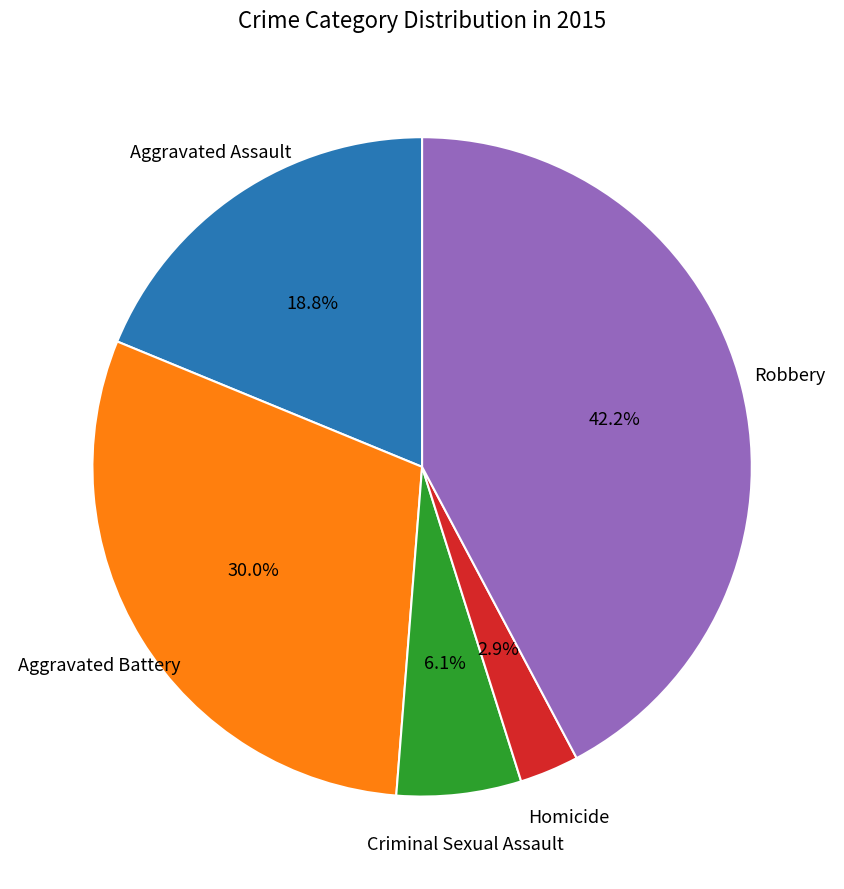

Does any single category account for the majority?

No